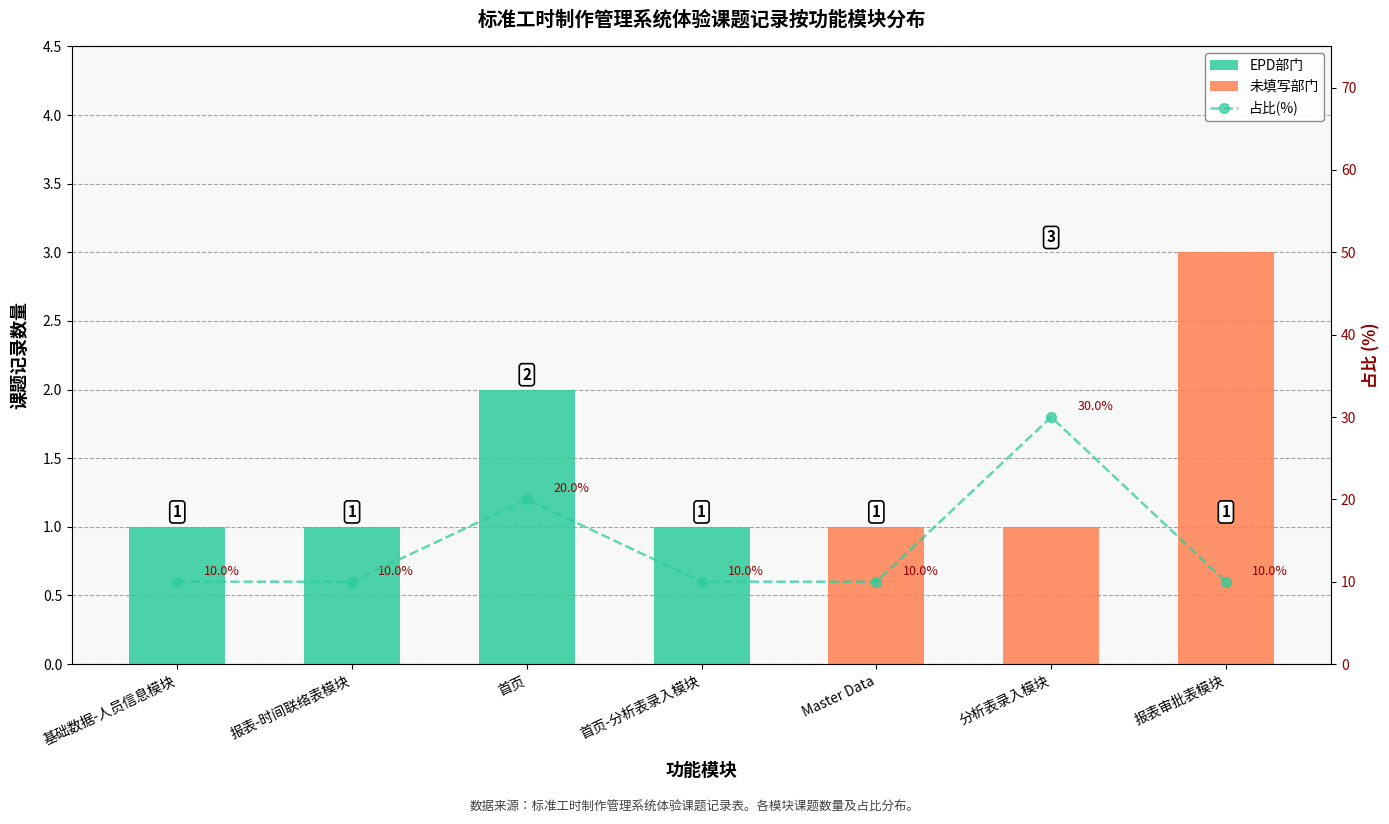

The EPD部门 series shows 2 at 基础数据-人员信息模块. True or false?

False